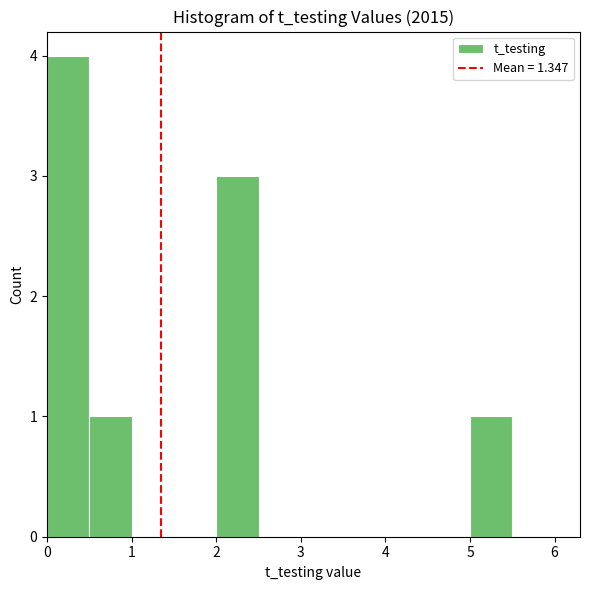

How tall is the bar that spans 5.0 to 5.5 on the x-axis? The values are not printed on the chart, so give them approximately, as read against the axis.

1